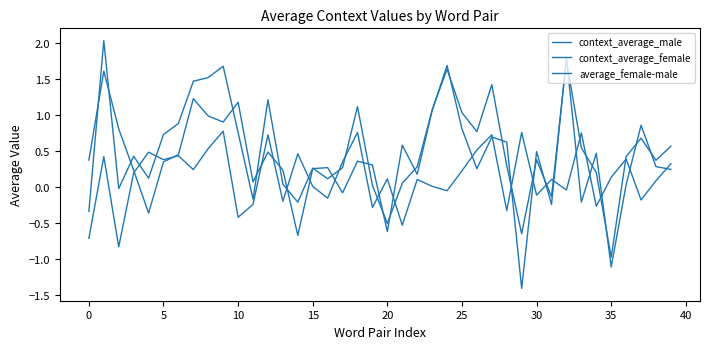

What is the average value of the context_average_male series?

0.4